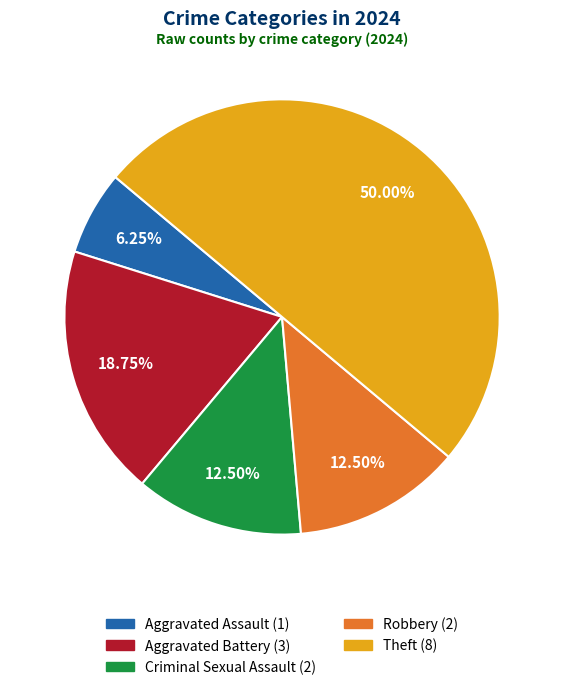

How many slices are in this pie chart?

5